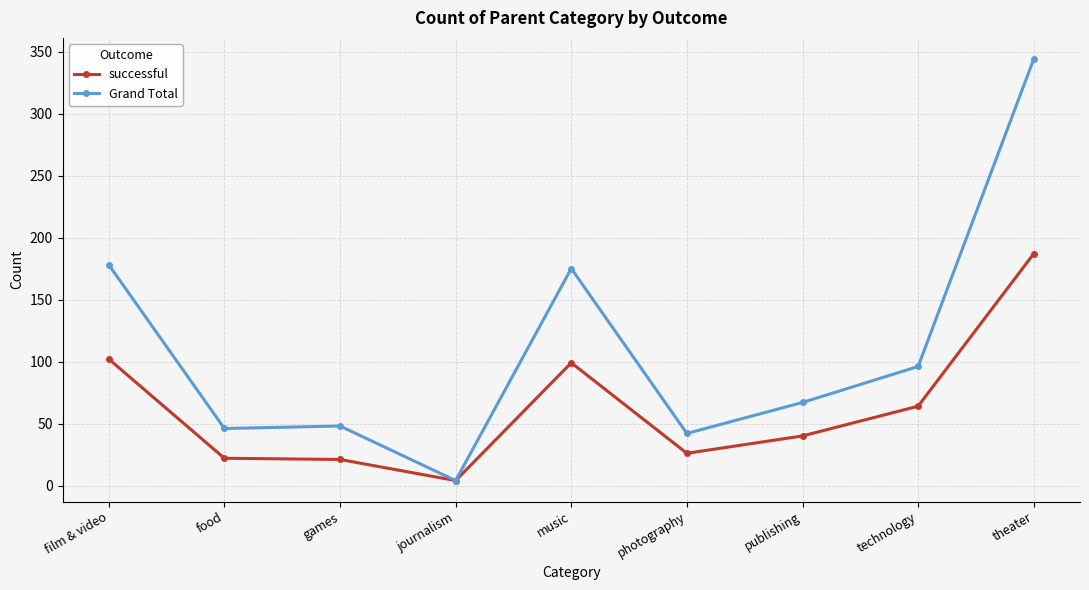

How many lines are shown in the chart?

2